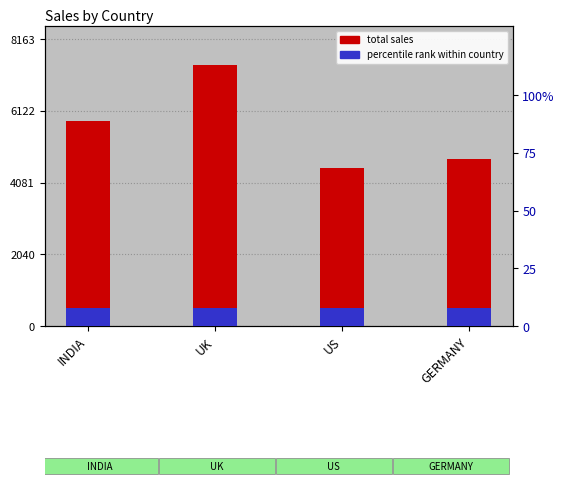

What is the value of the total sales bar at the 4th from the left?

4764